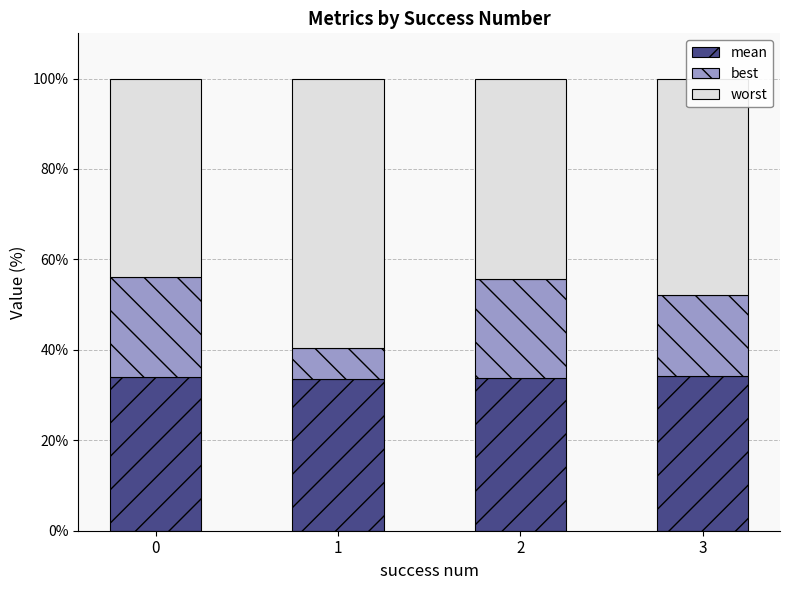

What is the sum of the mean values at 0 and 2?

67.9